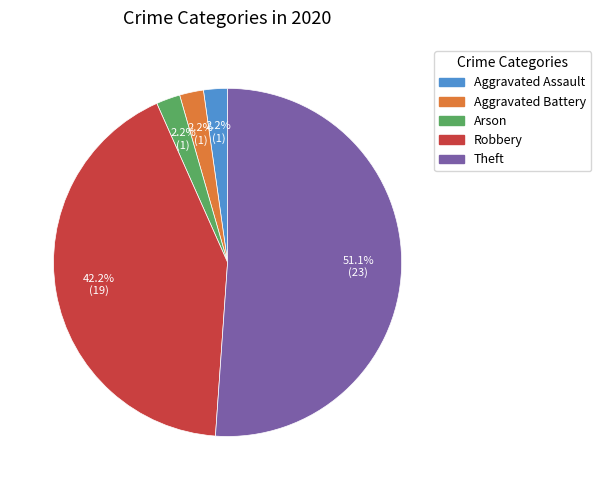

Which slice is the largest?

Theft